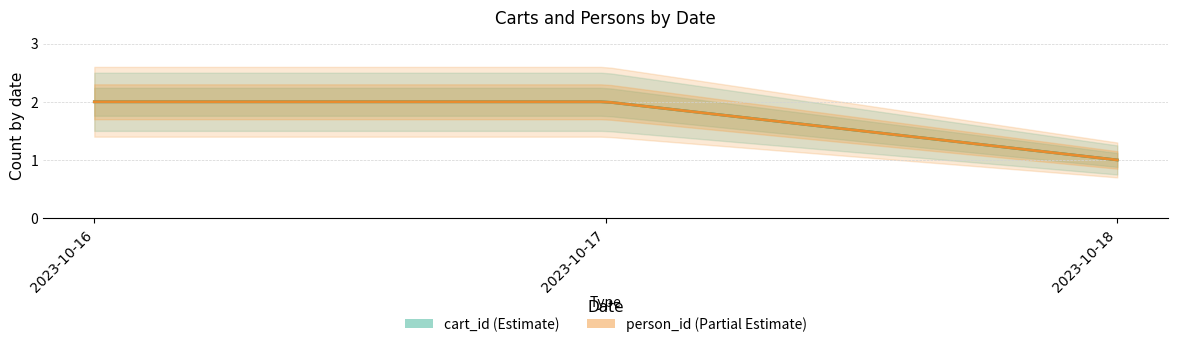

The value of cart_id at 2023-10-17 is 2. True or false?

True